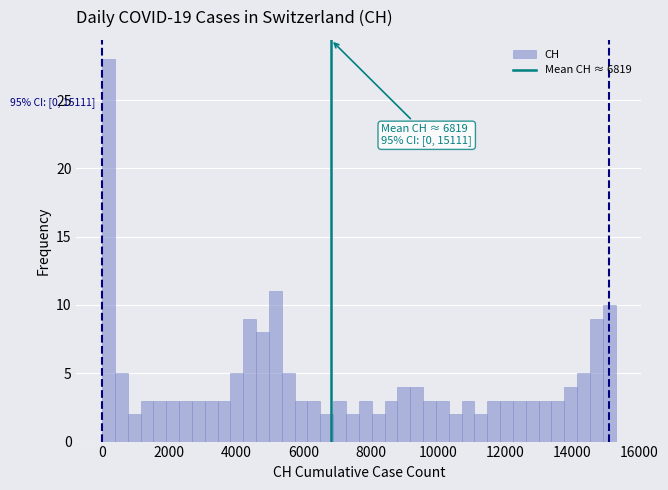

Read against the x-axis, roughly where is the centre of the tallest bar?

200